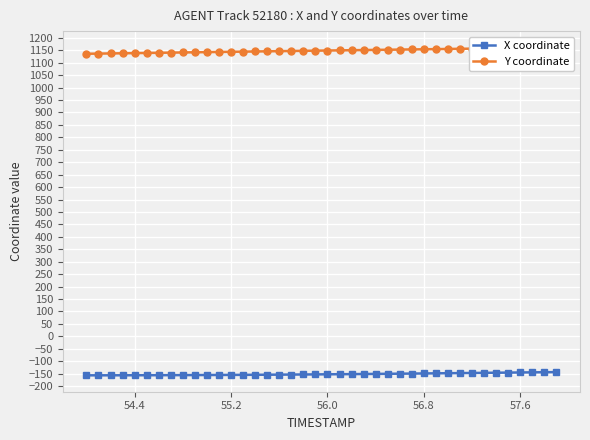

How many data points in X coordinate are above -152?

19